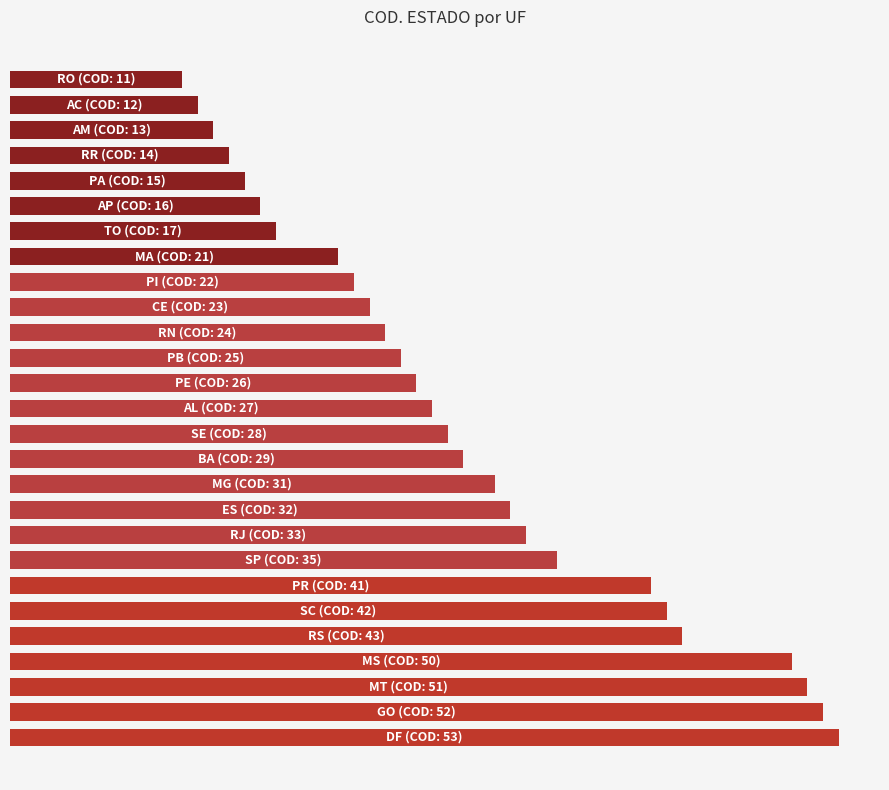

Does the chart contain stacked bars?

No